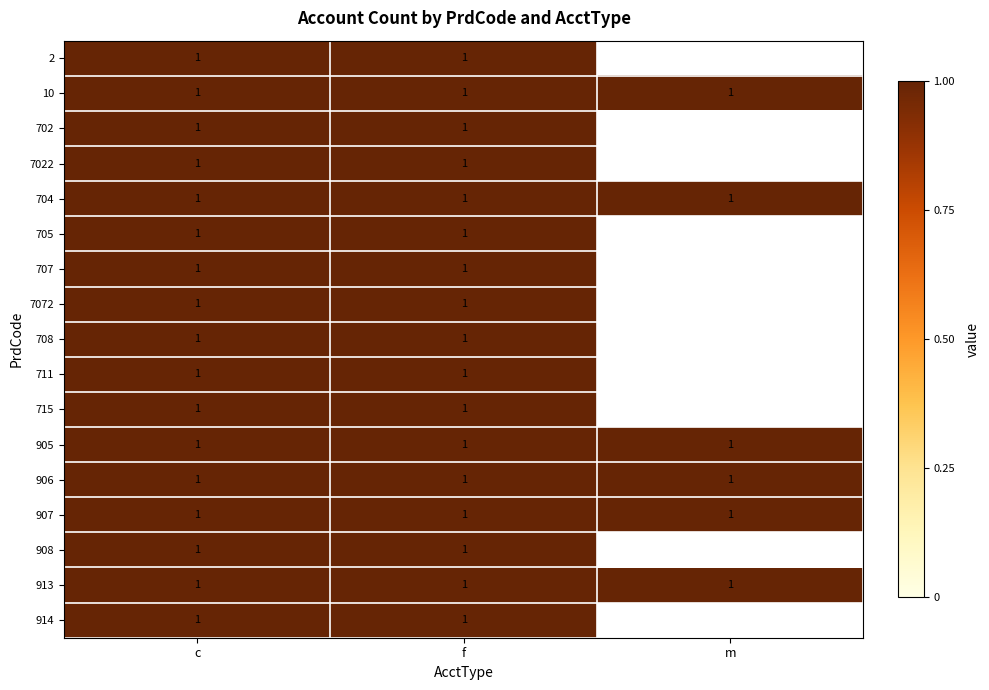

Between m and c, which is larger?

c